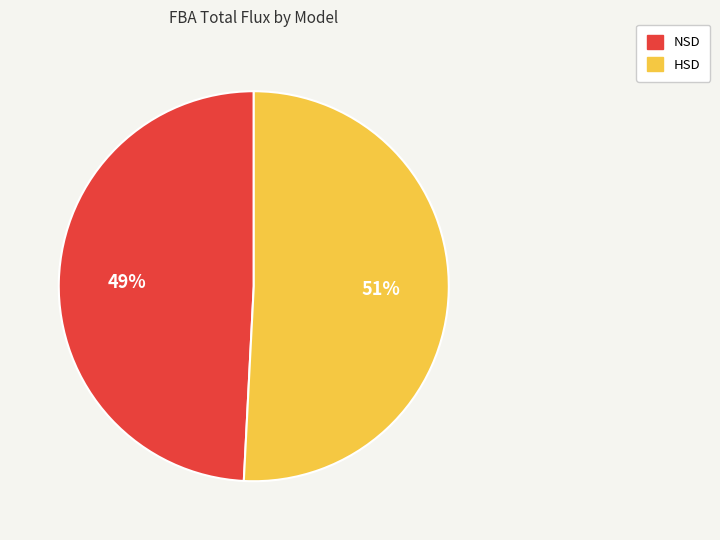

To the nearest percent, what portion does HSD represent?

51%